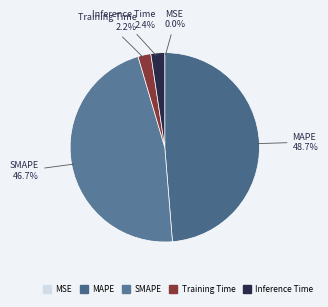

To the nearest percent, what is the combined percentage of Inference Time and MAPE?

51%